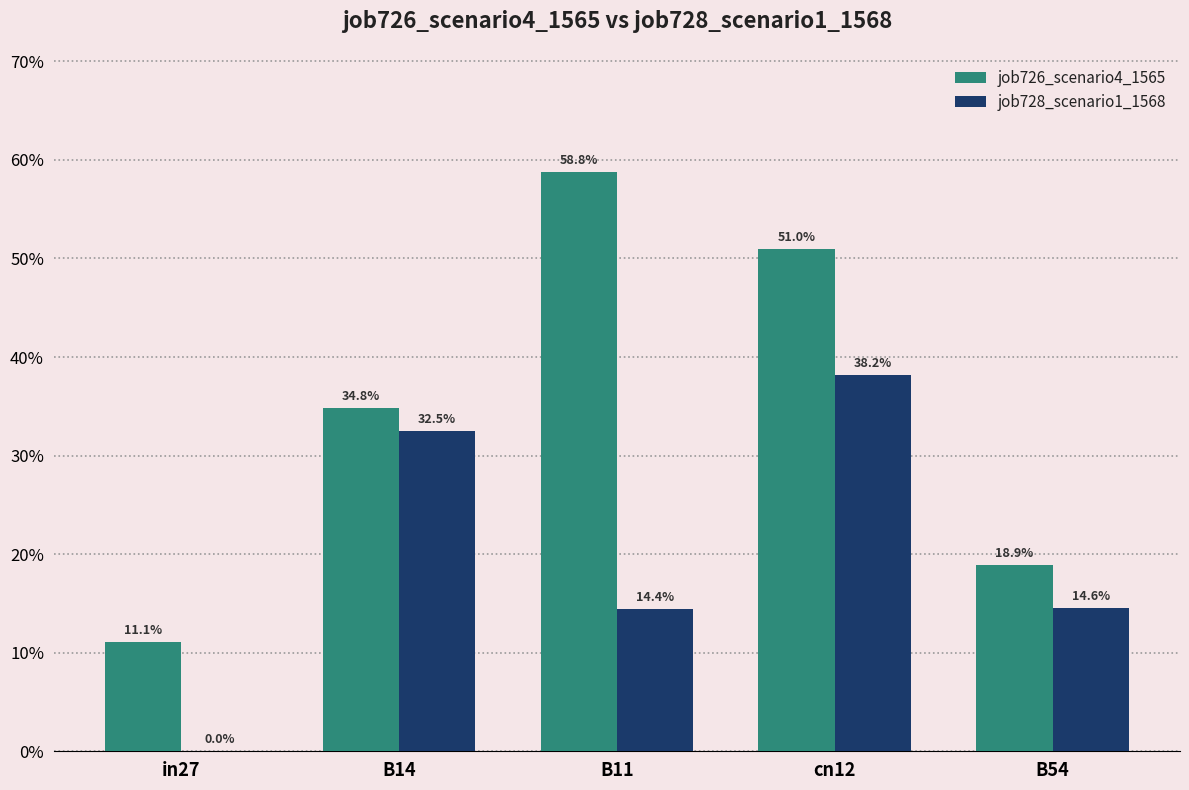

Which series has the largest total across all categories?

job726_scenario4_1565